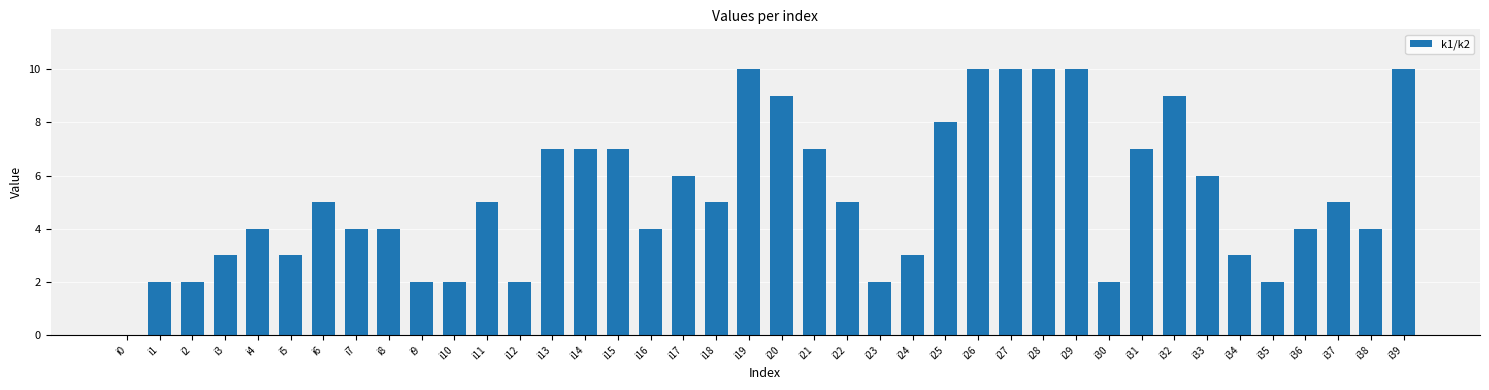

What is the sum of the values at i3 and i35?

5